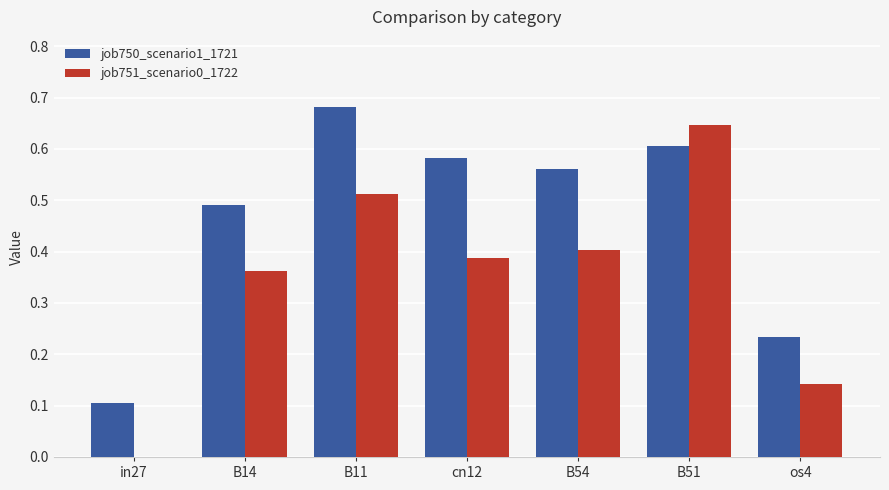

What is the total value across all series at cn12?

1.0